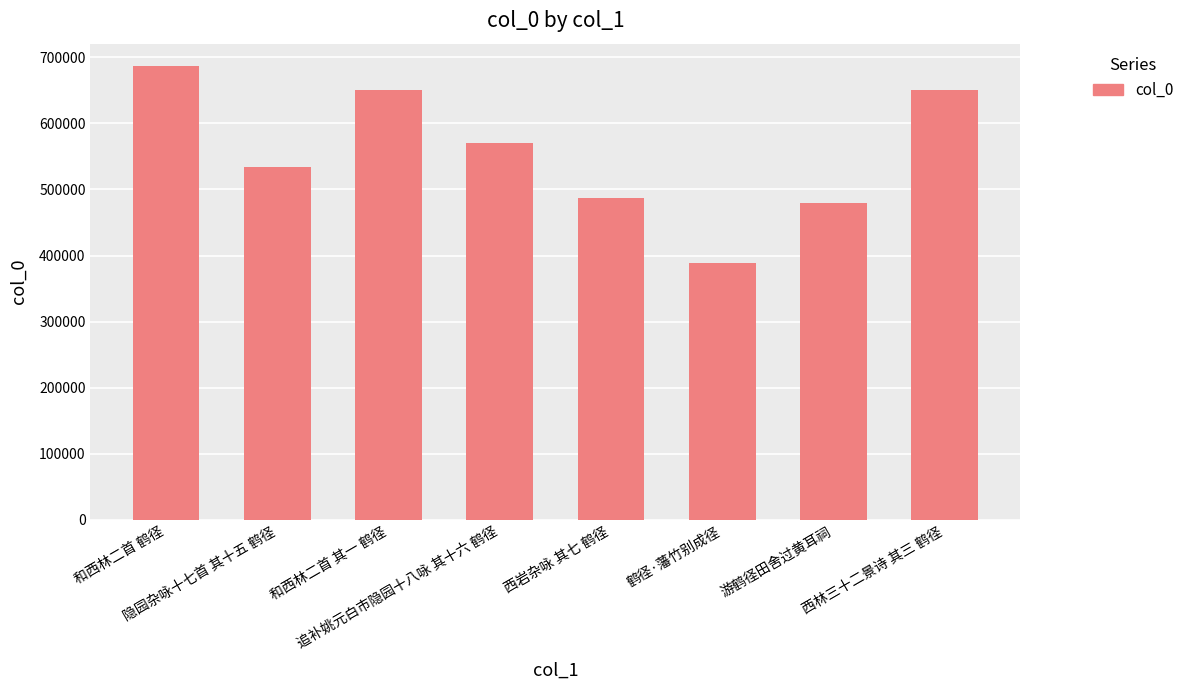

Does the chart contain any negative values?

No